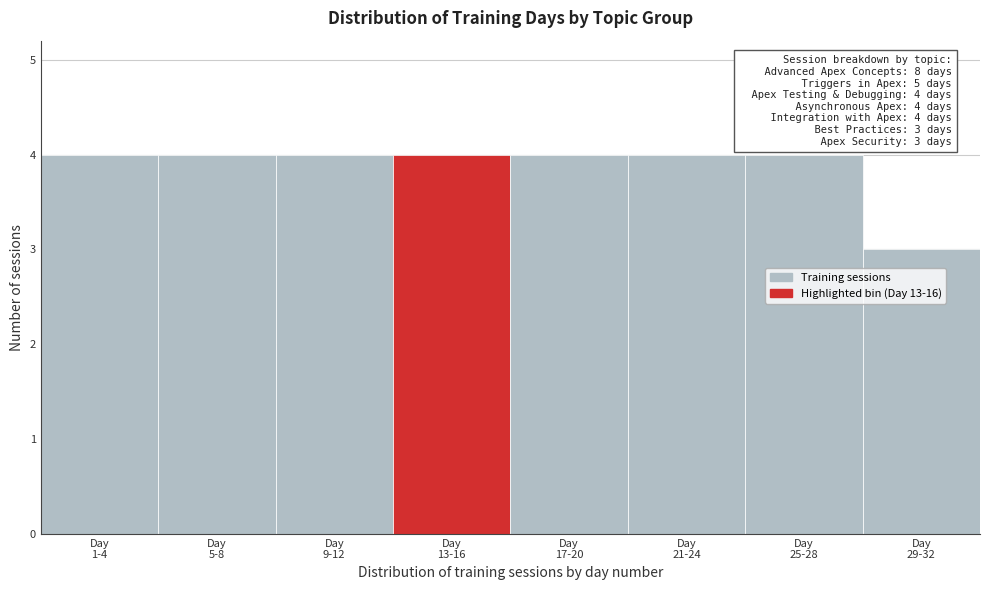

Reading left to right, transcribe all the data shown in this chart.

4	4	4	4	4	4	4	3